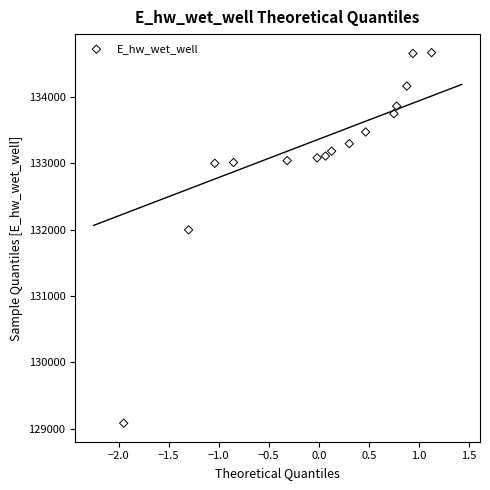

What is the range of X values (max minus min)?

3.1